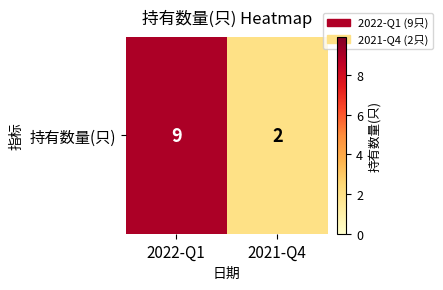

Which has a higher value, 2021-Q4 or 2022-Q1?

2022-Q1